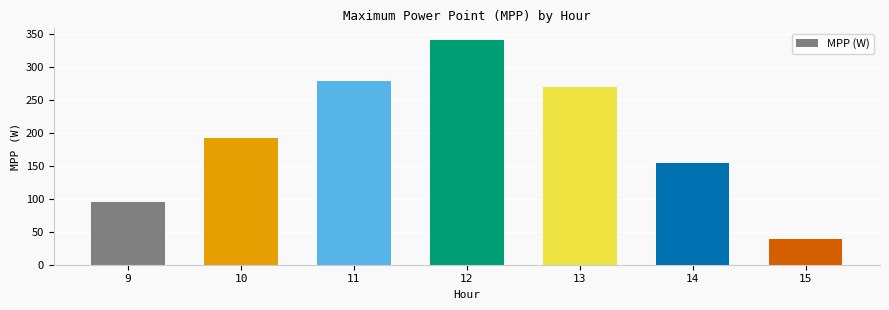

What is the greatest value displayed?

342.2